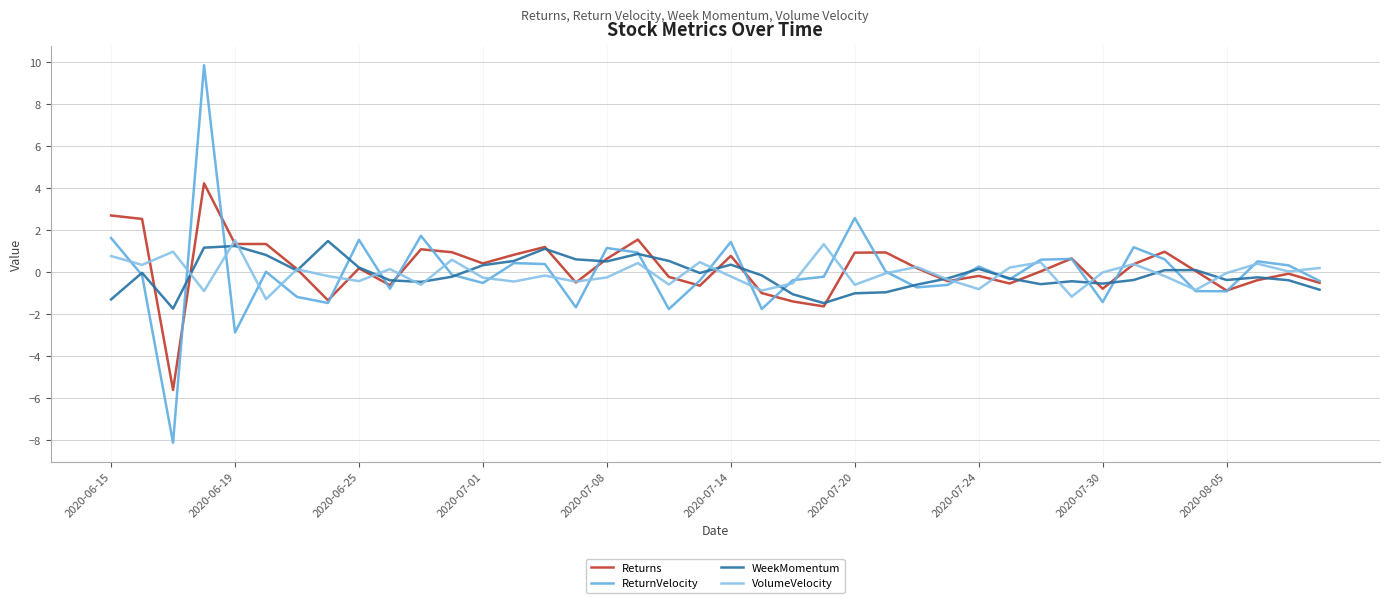

True or false: ReturnVelocity has more than 0 interior local peaks.

True